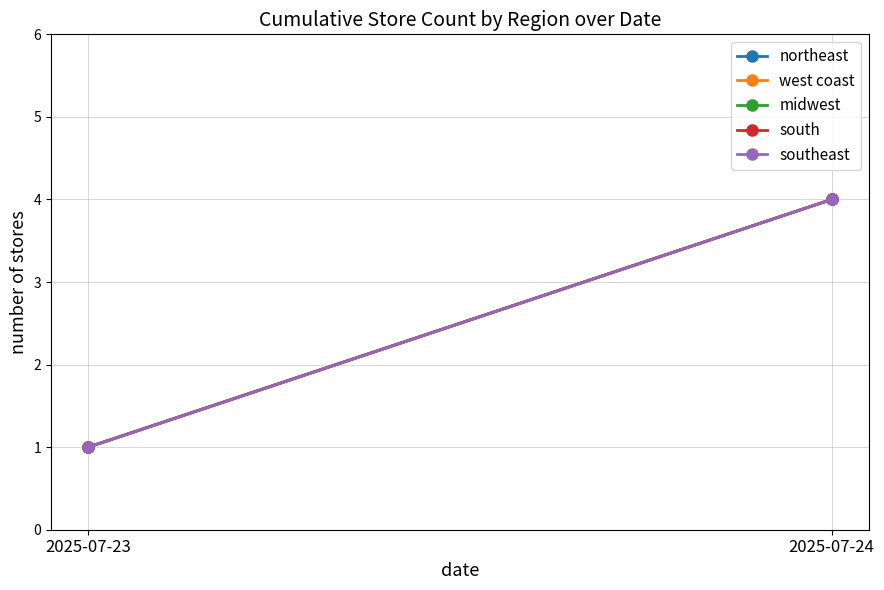

What is the value of the northeast point at the 2nd from the left?

4